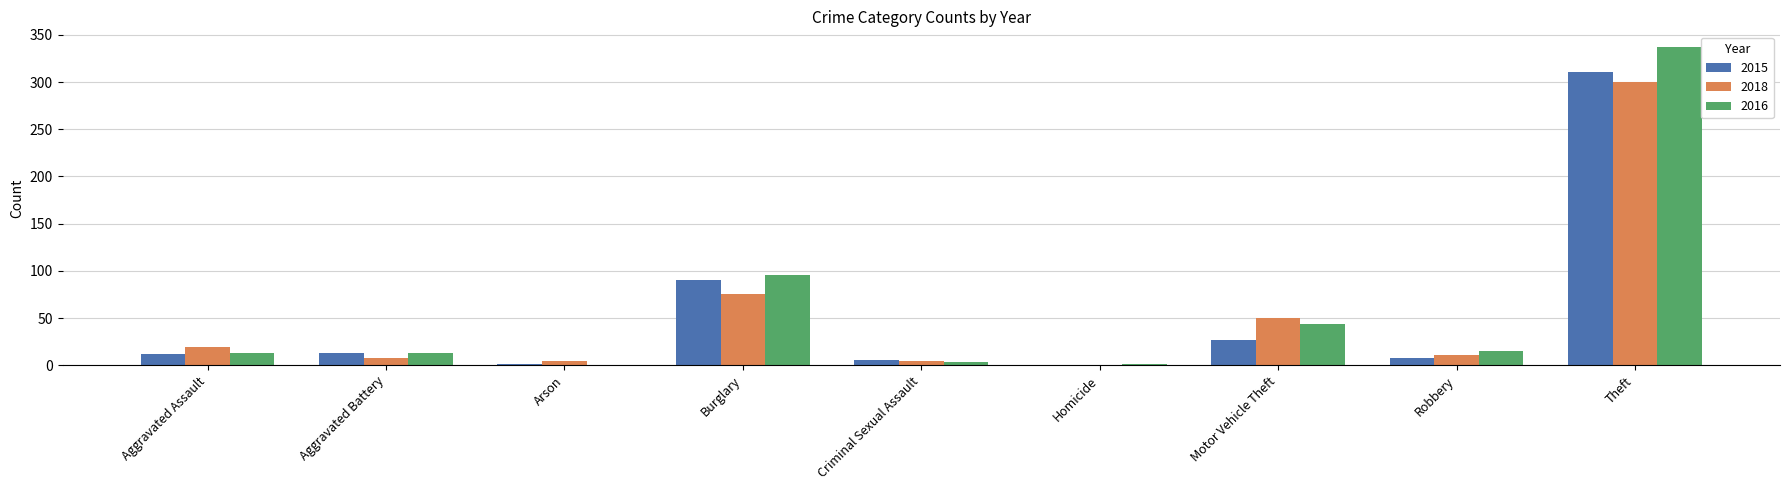

The value of 2018 at Robbery is 11. True or false?

True